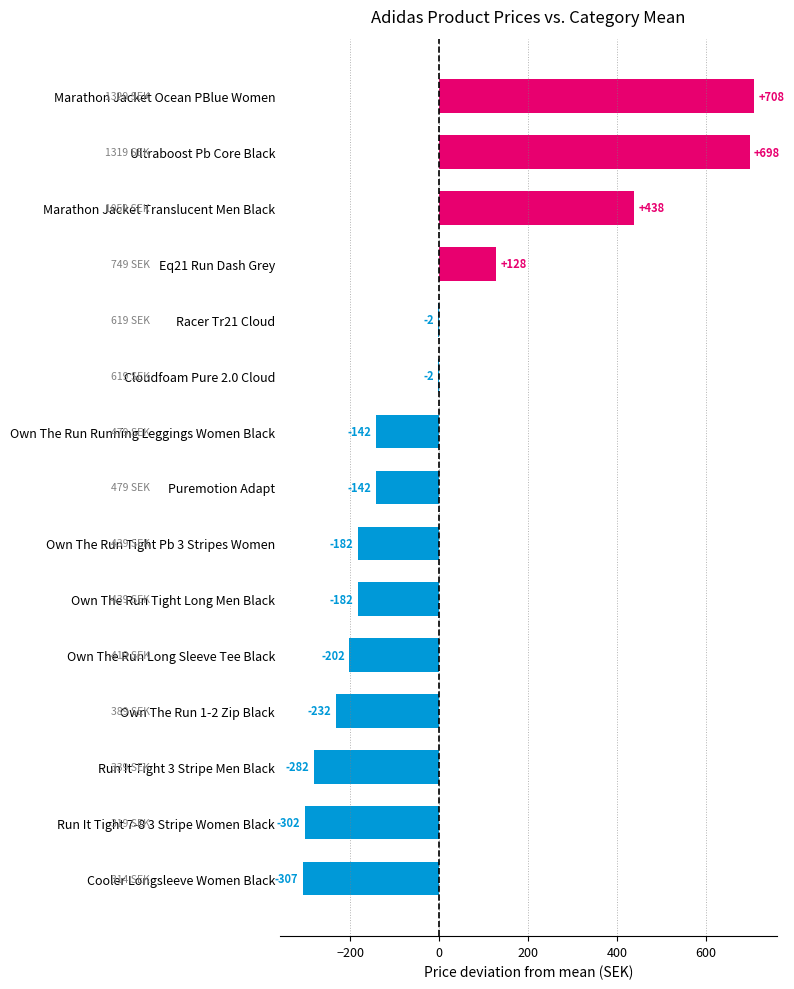

The chart shows a value of -383.0 at Own The Run 1-2 Zip Black. True or false?

False